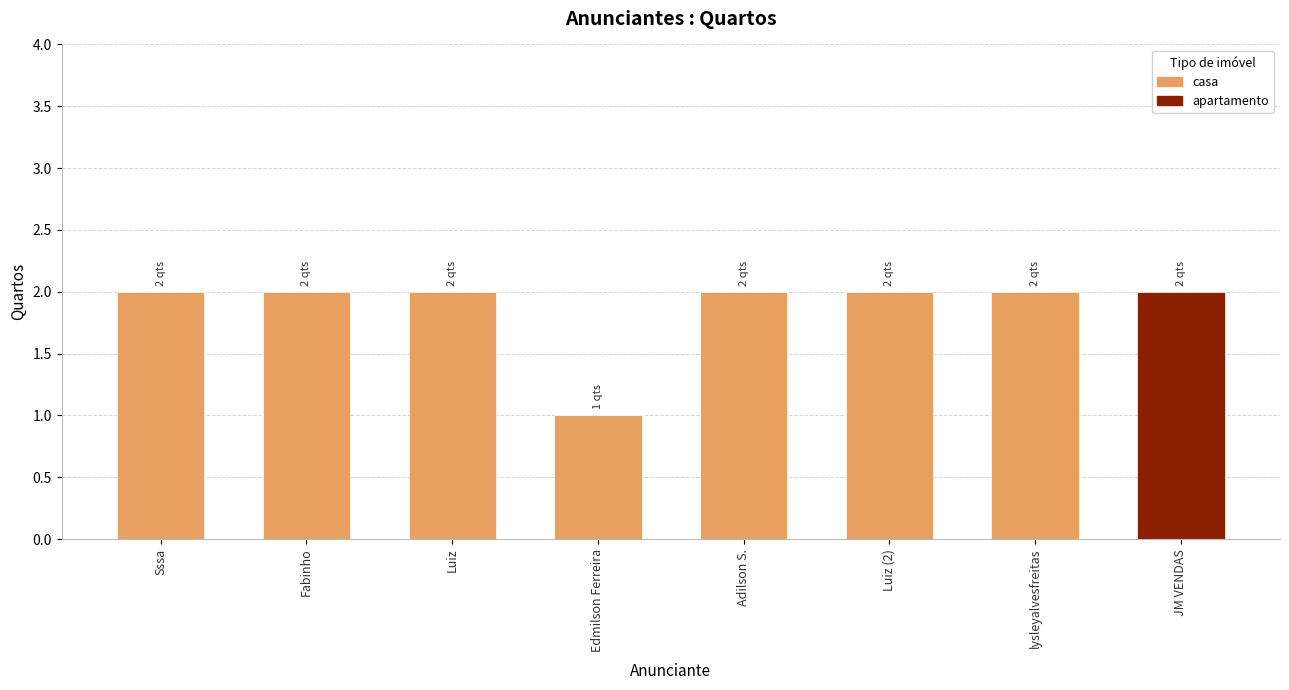

Which has a higher value, Edmilson Ferreira or lysleyalvesfreitas?

lysleyalvesfreitas